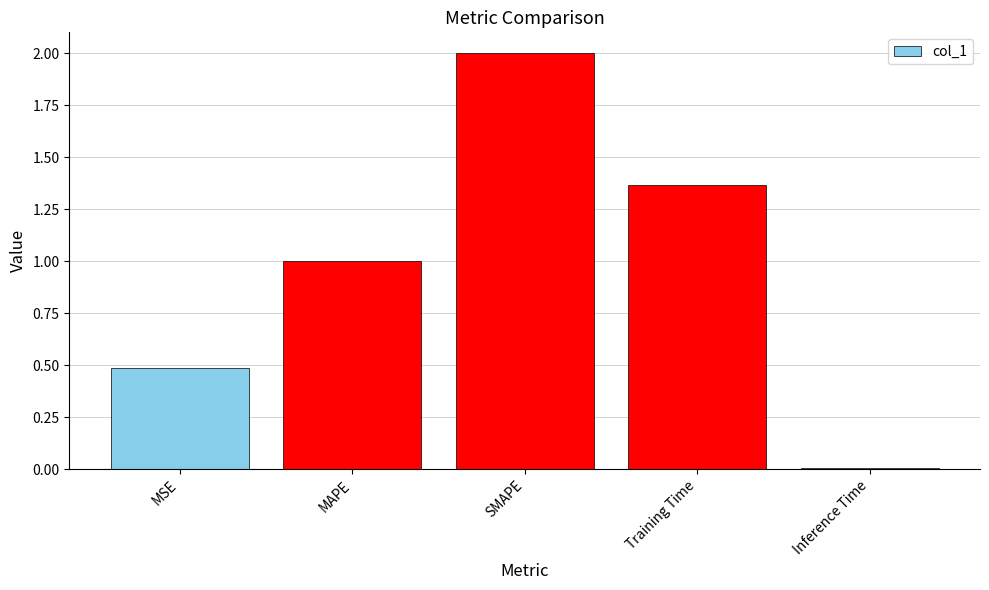

What is the sum of all values?

4.9